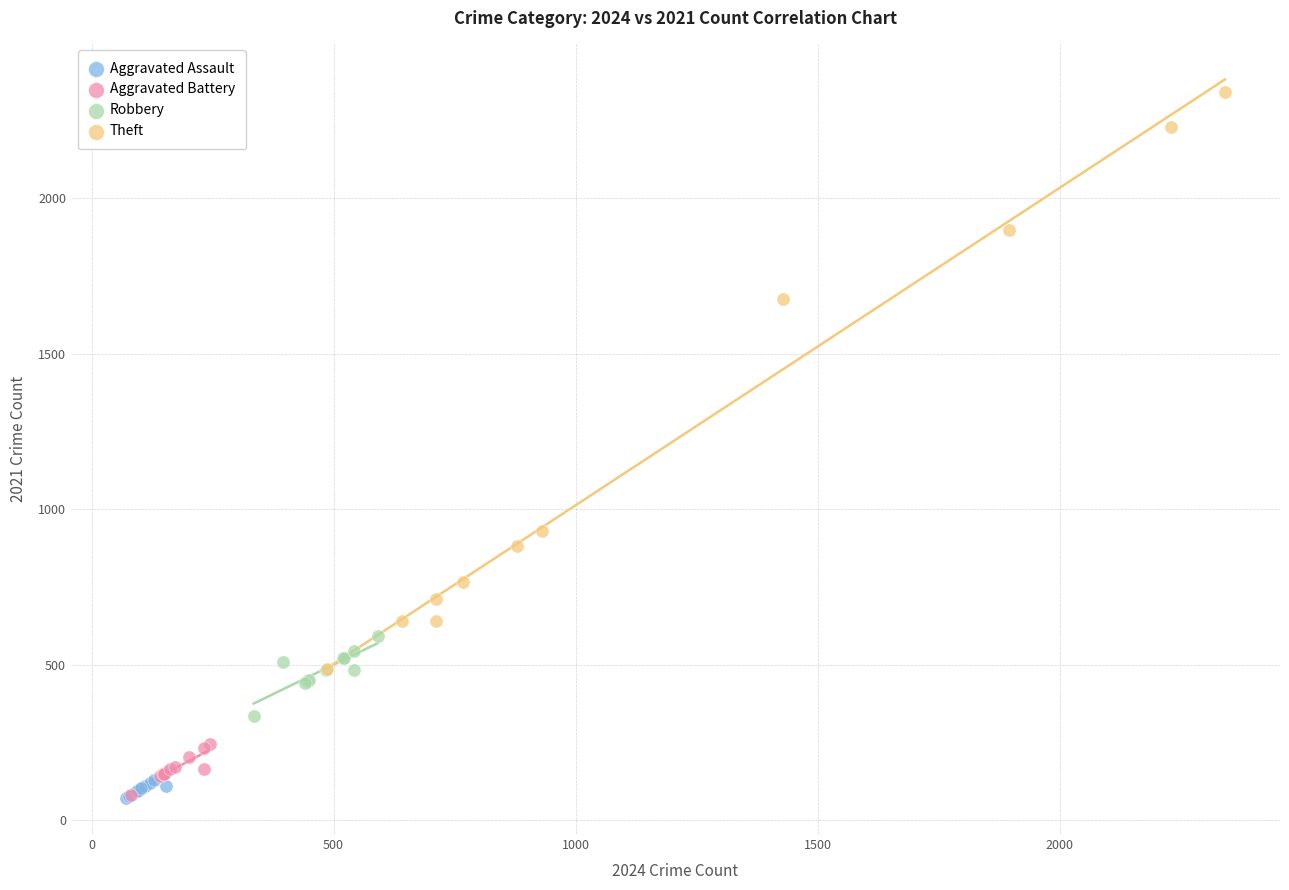

Which series has the widest spread of Y values?

Theft